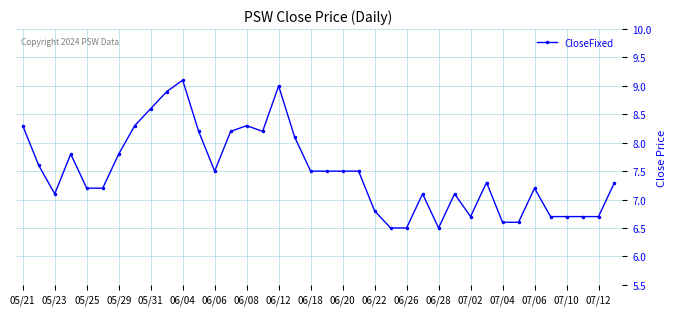

What is the minimum value shown in the chart?

6.5